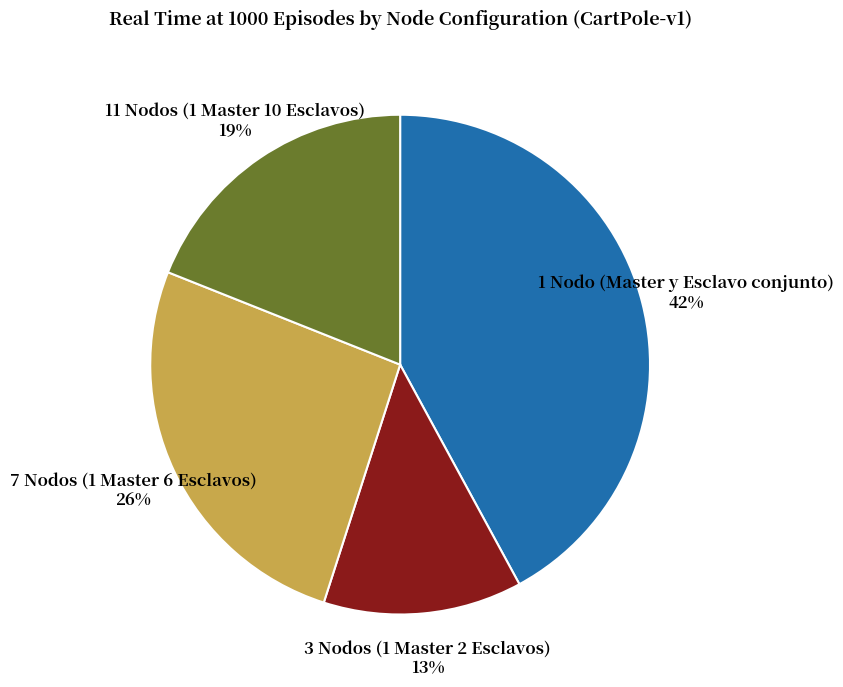

Combined, do 7 Nodos (1 Master 6 Esclavos) and 1 Nodo (Master y Esclavo conjunto) account for over 50%?

Yes